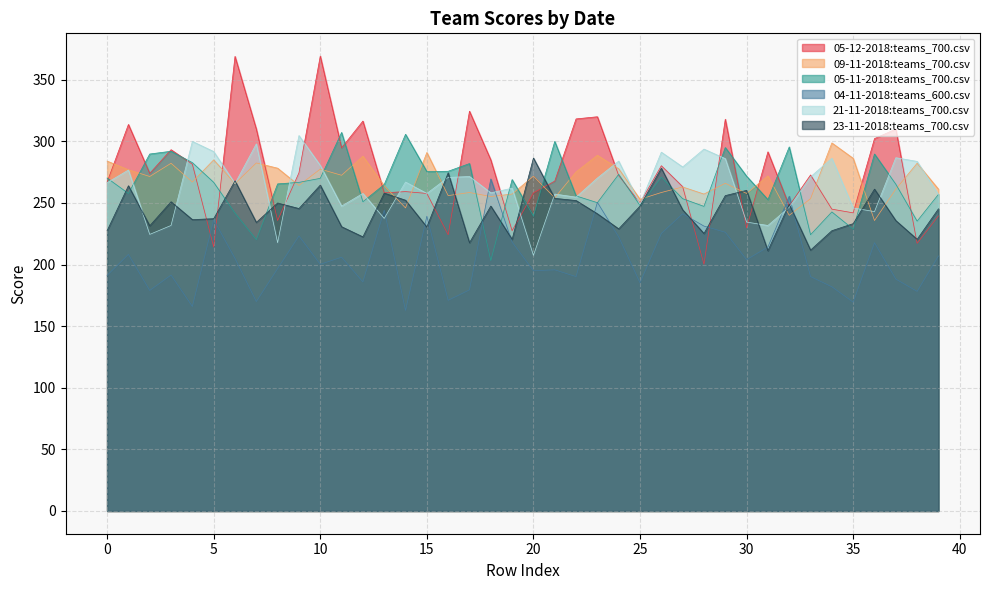

At how many categories does at least one series exceed 335?

2